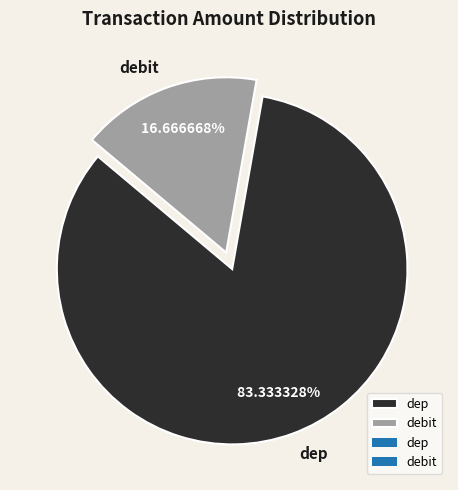

Is it true that debit is 32% of the pie?

False